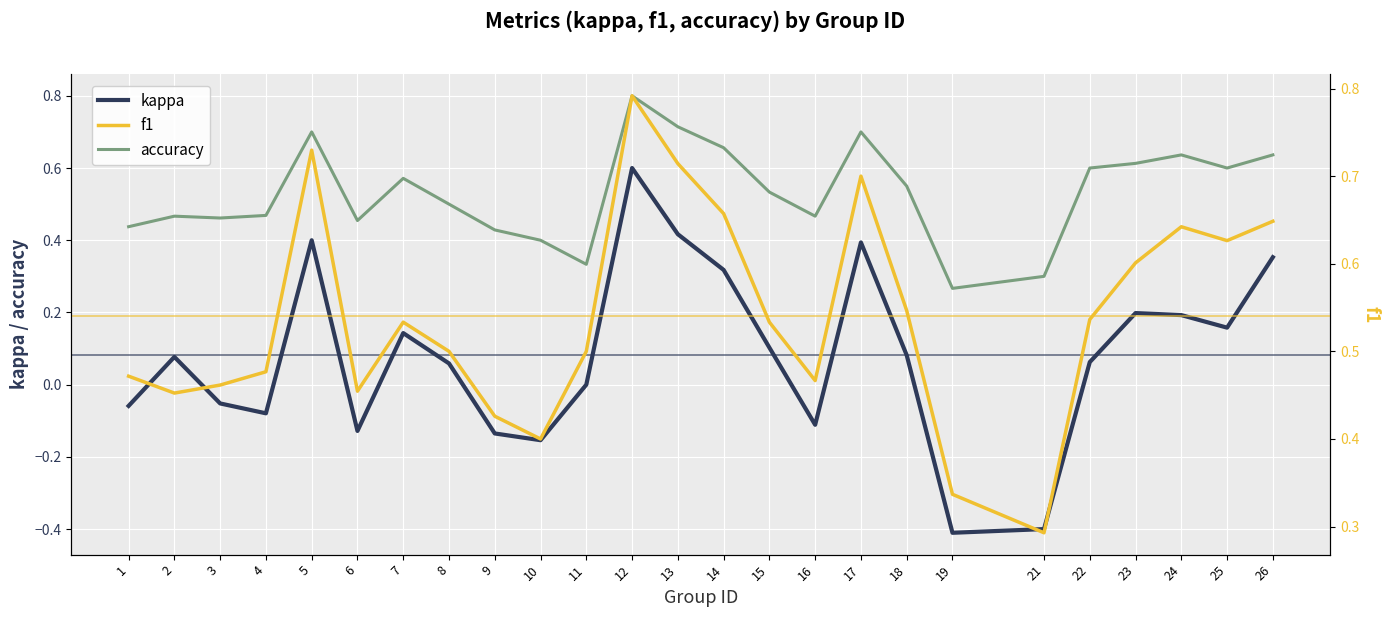

At which category is the sum across all series the highest?

12